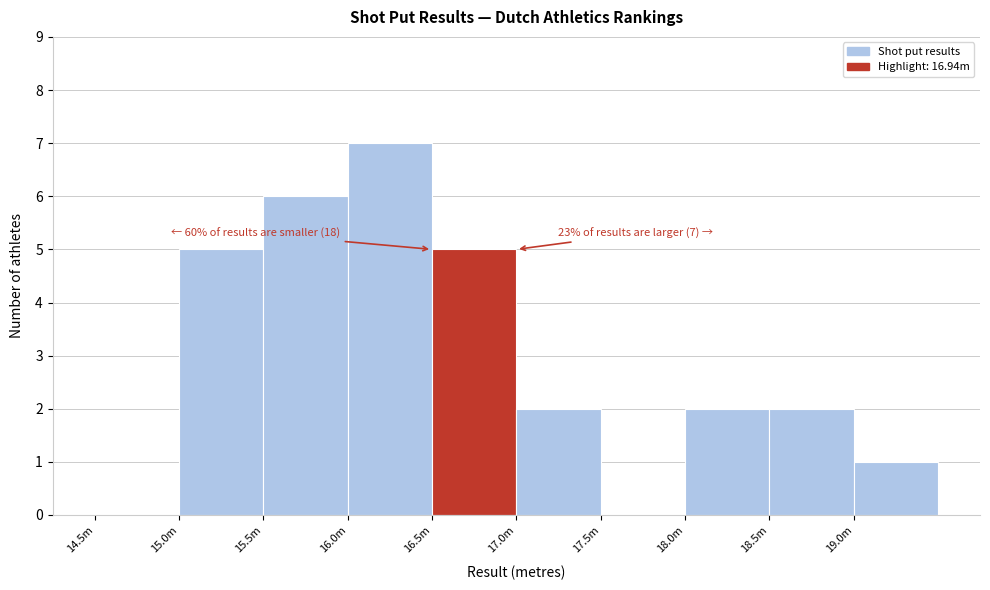

Reading right to left, transcribe all the data shown in this chart.

19.0m=1	18.5m=2	18.0m=2	17.5m=0	17.0m=2	16.5m=5	16.0m=7	15.5m=6	15.0m=5	14.5m=0